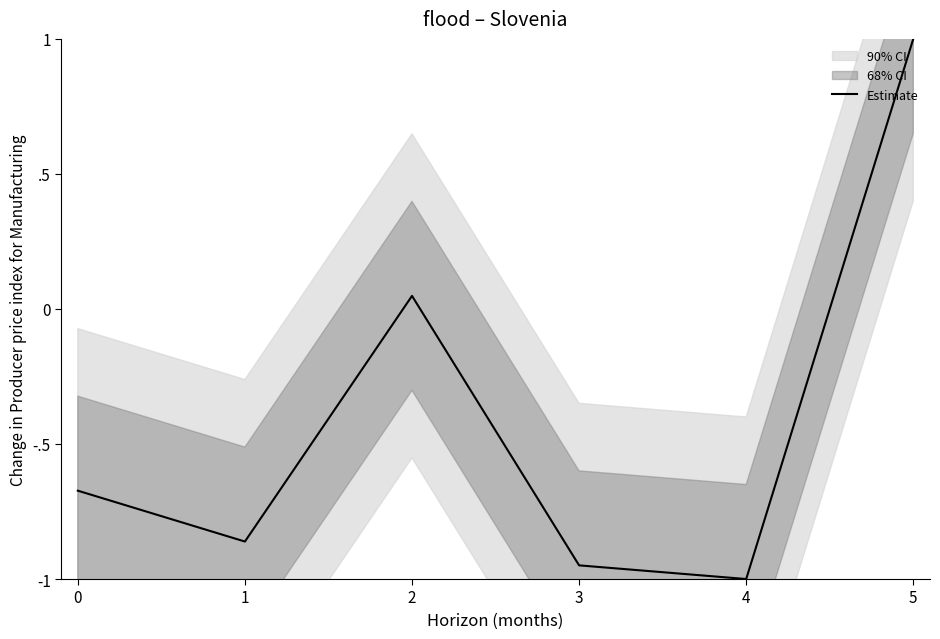

Read the value at 1.

-0.9